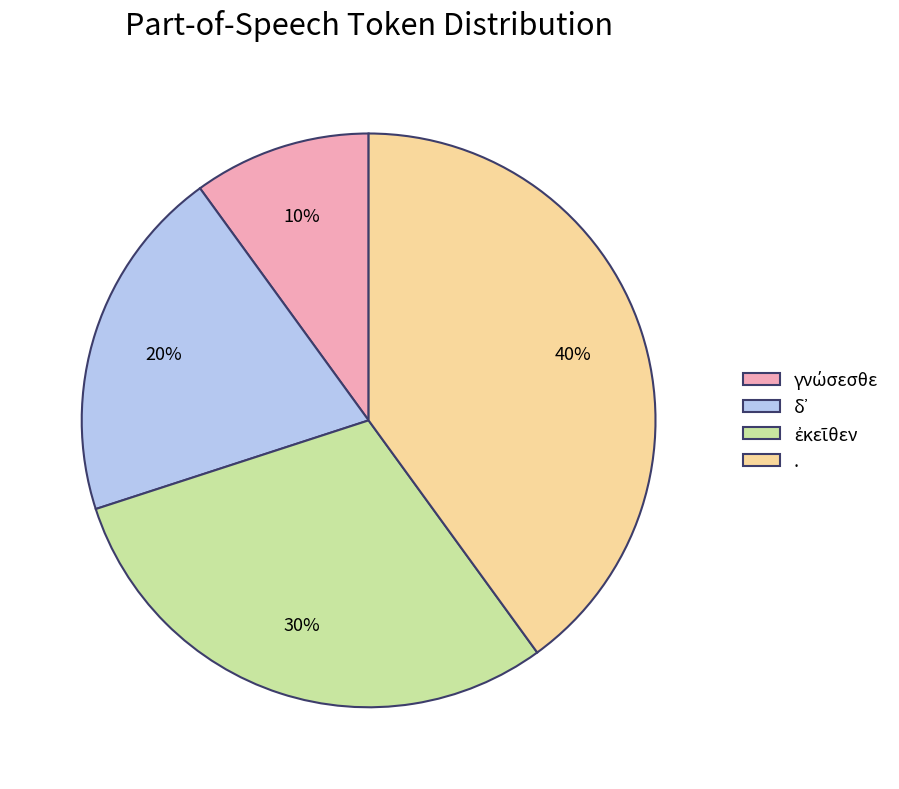

Which category has the biggest portion of the pie?

.